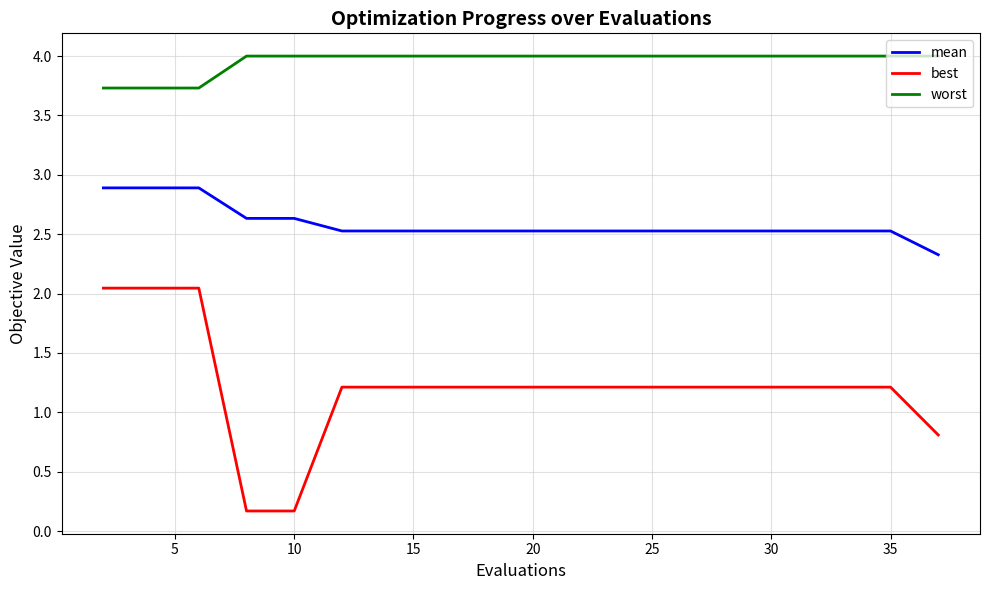

True or false: best and mean intersect in this chart.

False